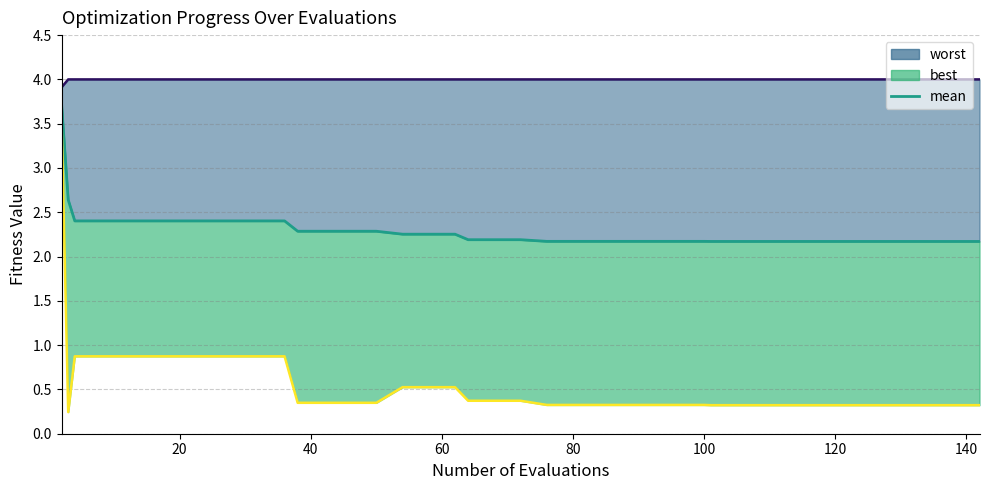

How many series are shown in this chart?

3